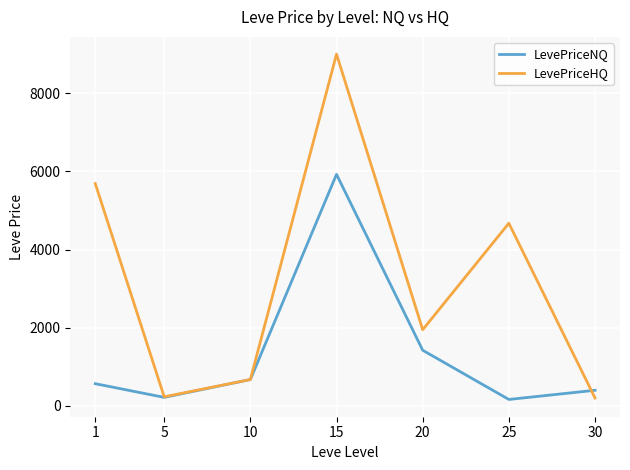

Rank the series at 25 from highest to lowest value.

LevePriceHQ, LevePriceNQ